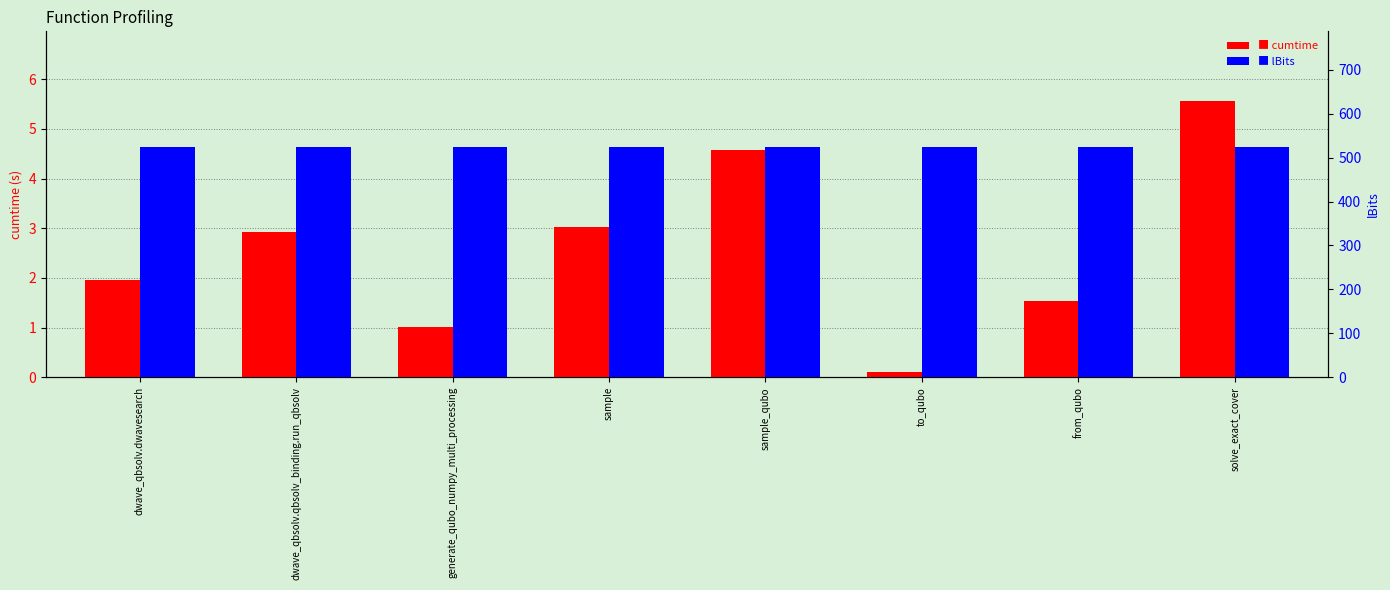

The cumtime series shows 7.8 at sample_qubo. True or false?

False